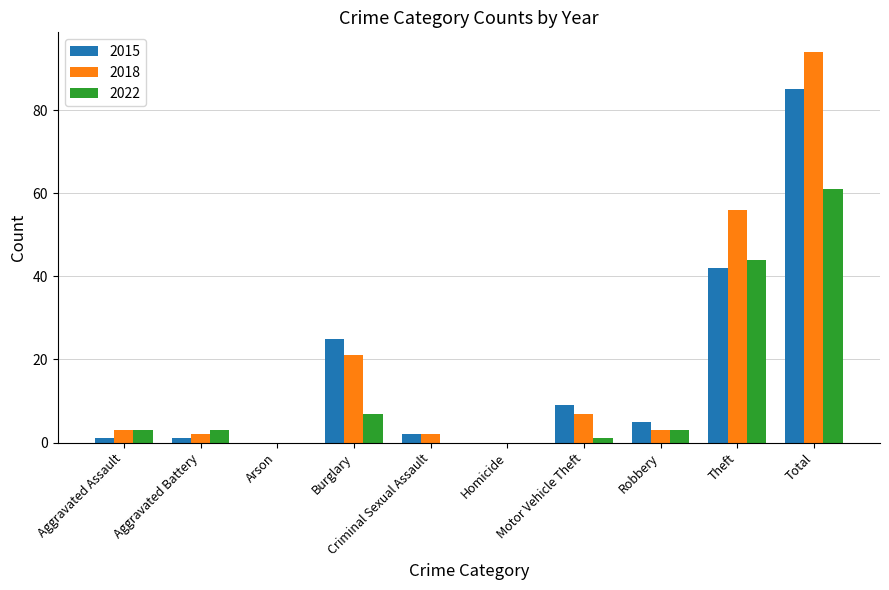

What is the sum of all 2018 values?

188